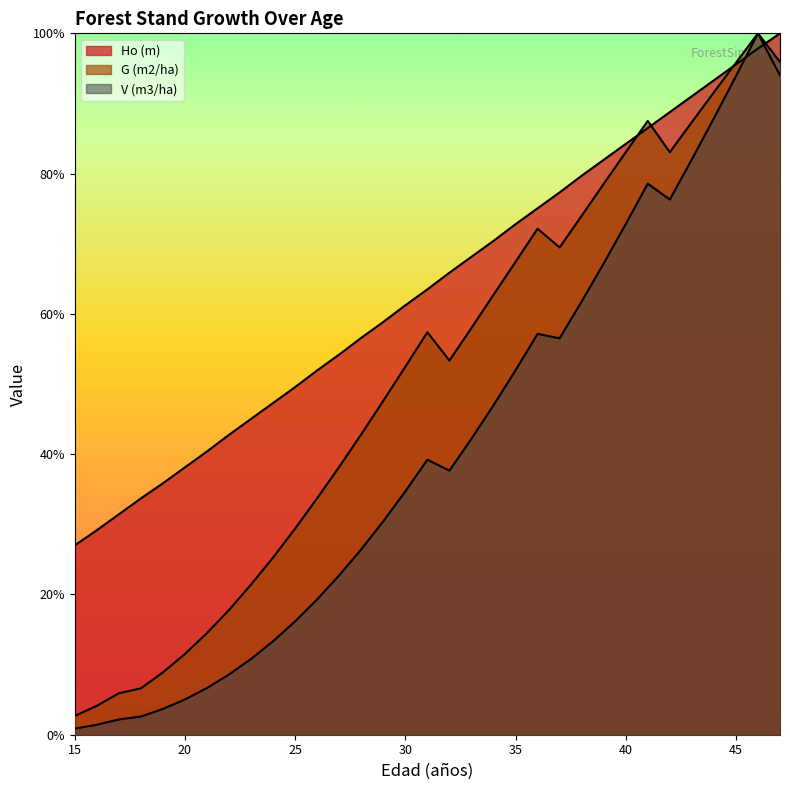

Which category has the lowest value in the V (m3/ha) series?

15